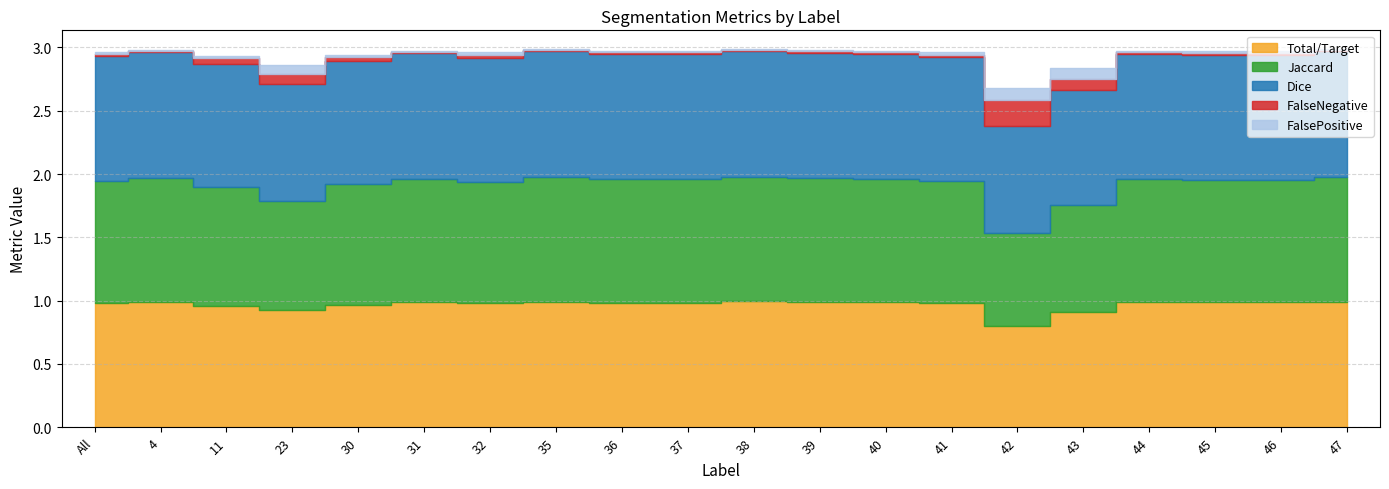

At how many categories does at least one series exceed 0?

20